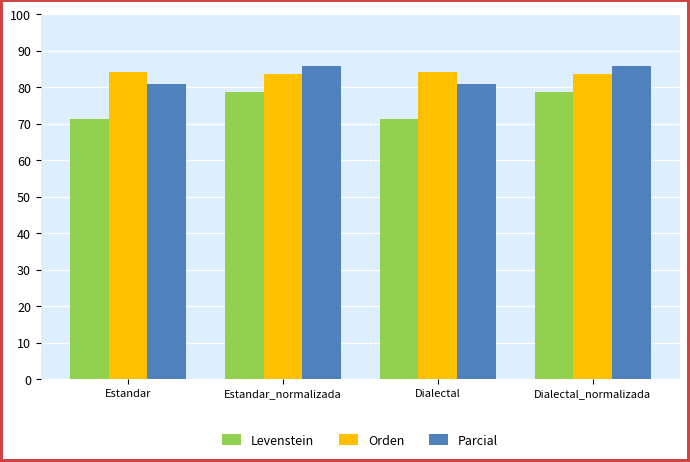

At how many categories does at least one series exceed 82?

4